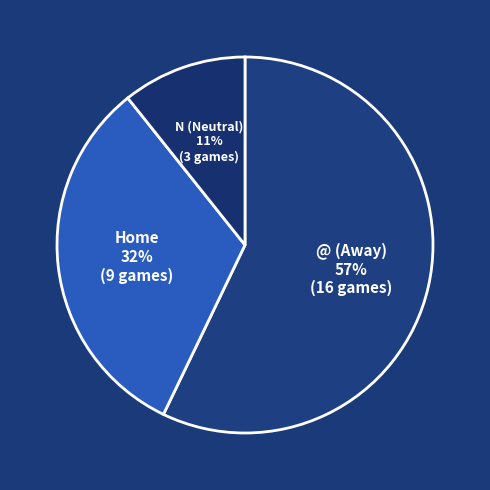

Between @ (Away) and N (Neutral), which is larger?

@ (Away)